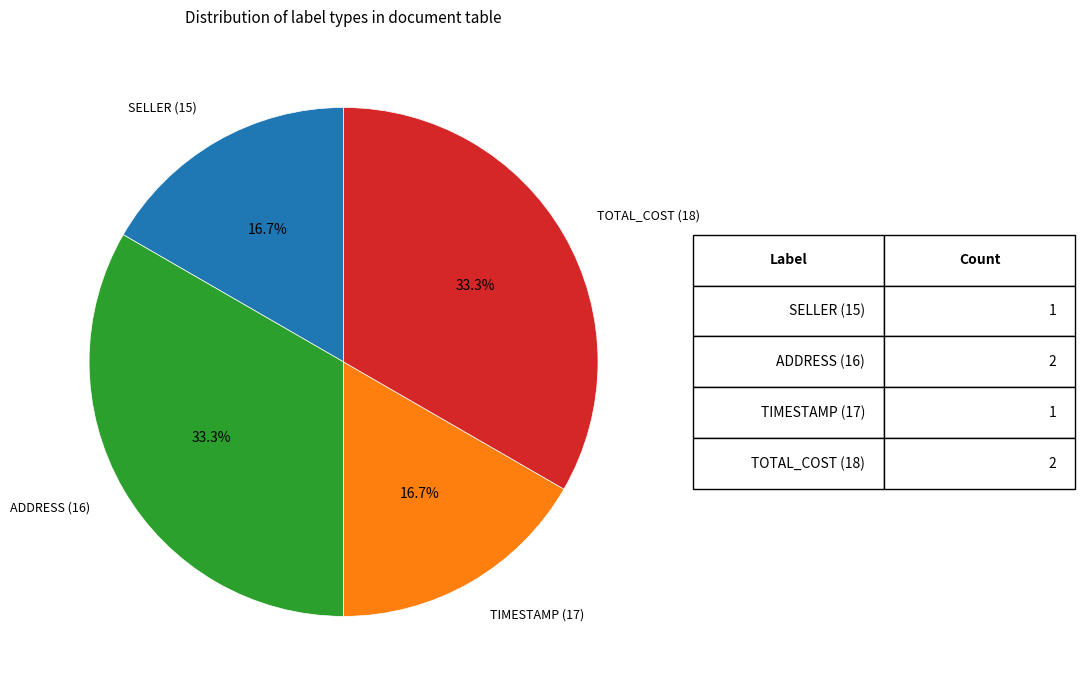

How much of the chart is everything except TOTAL_COST (18)?

66.7%